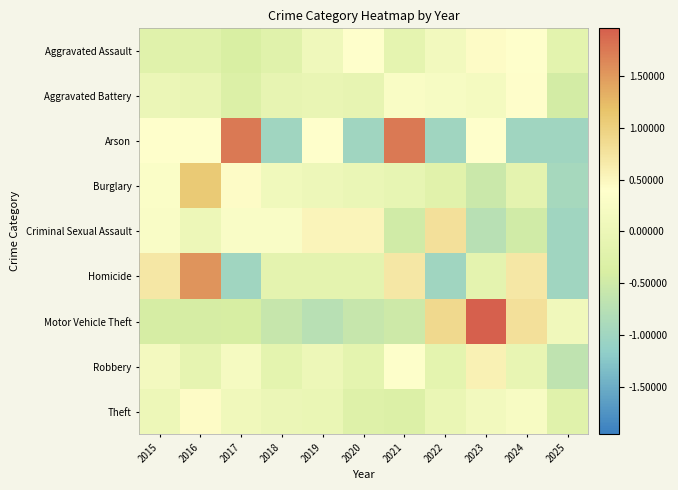

Rank the series at 2019 from lowest to highest value.

Motor Vehicle Theft, Homicide, Aggravated Battery, Theft, Robbery, Burglary, Aggravated Assault, Arson, Criminal Sexual Assault